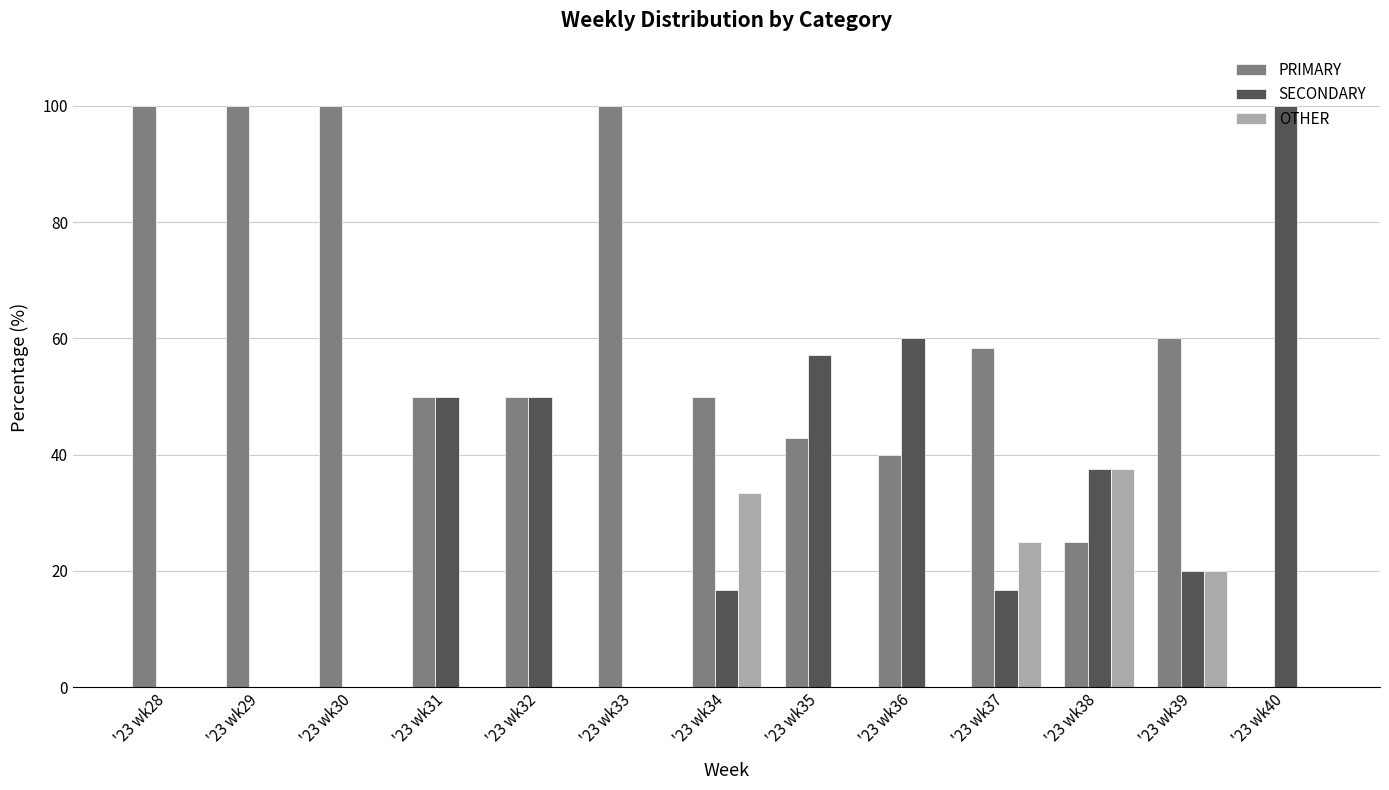

Read the PRIMARY value at '23 wk39.

60.0